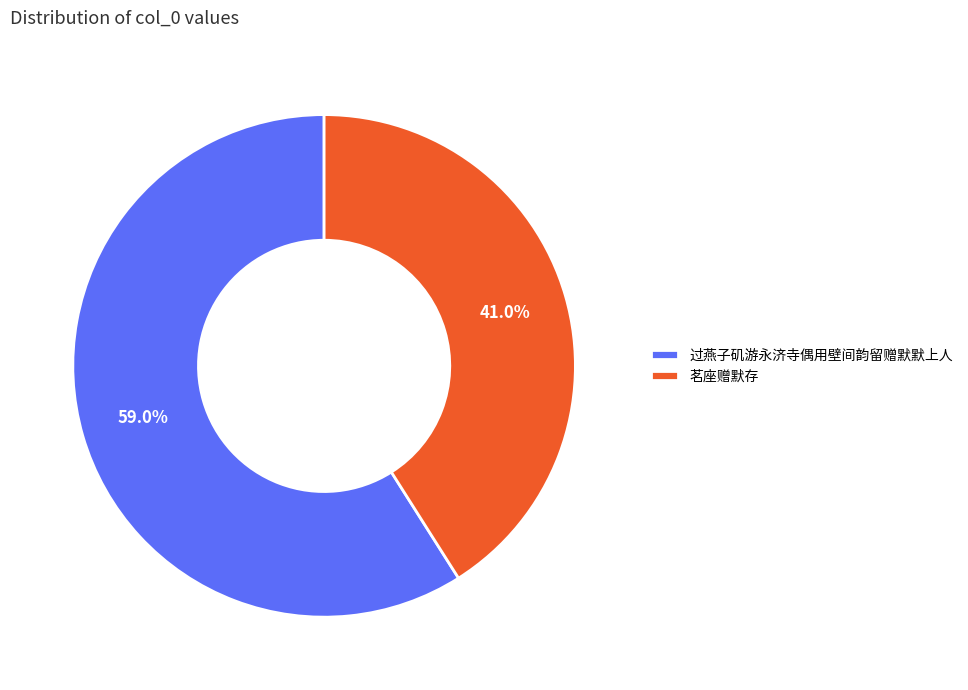

Rank the categories by value from highest to lowest.

过燕子矶游永济寺偶用壁间韵留赠默默上人, 茗座赠默存